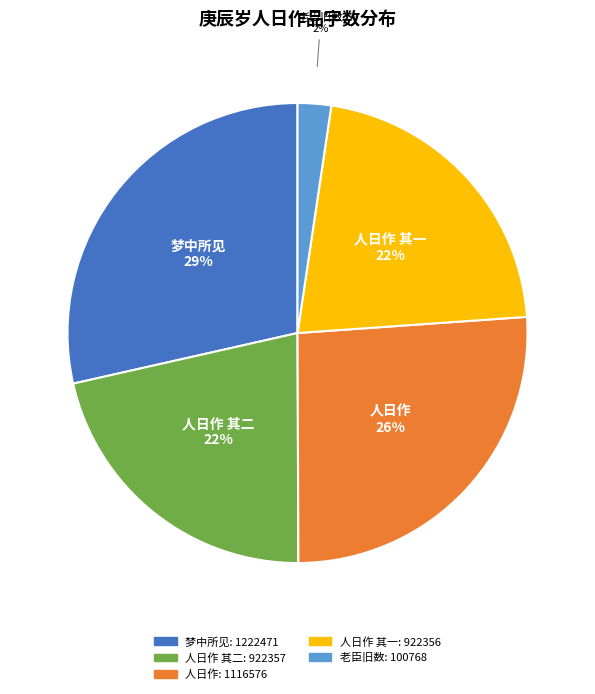

To the nearest percent, what is the average slice percentage?

20%